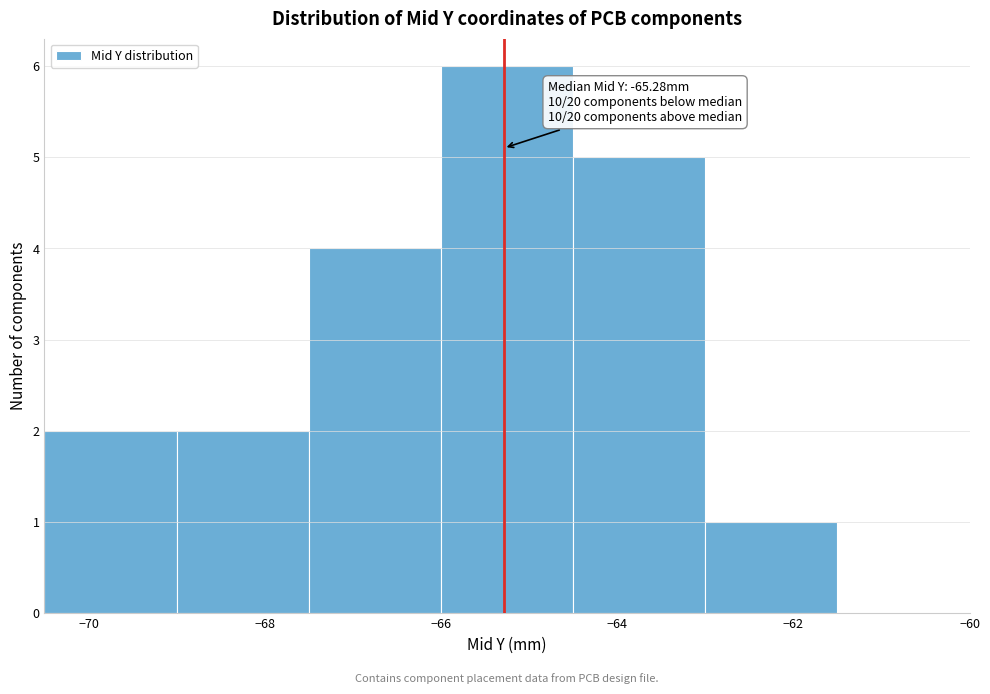

Over which range of the x-axis is the bar tallest?

-66.0 to -64.5